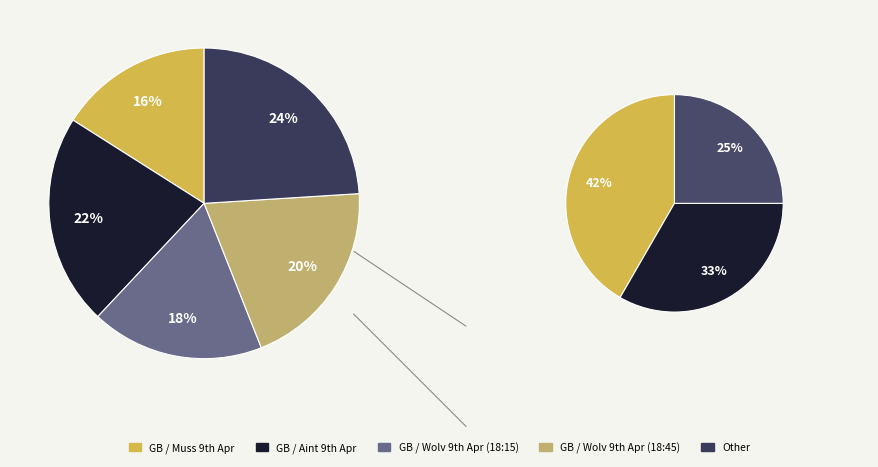

Which category has the smallest portion of the pie?

GB / Muss 9th Apr